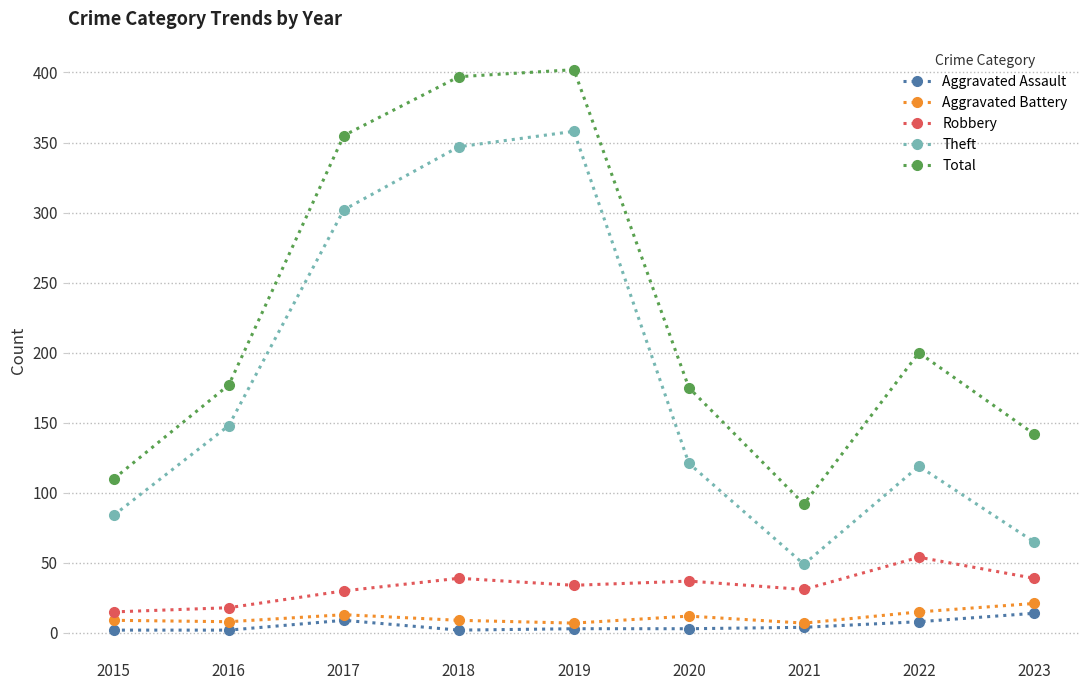

Is the value of Total at 2022 greater than the value of Theft at 2021?

Yes